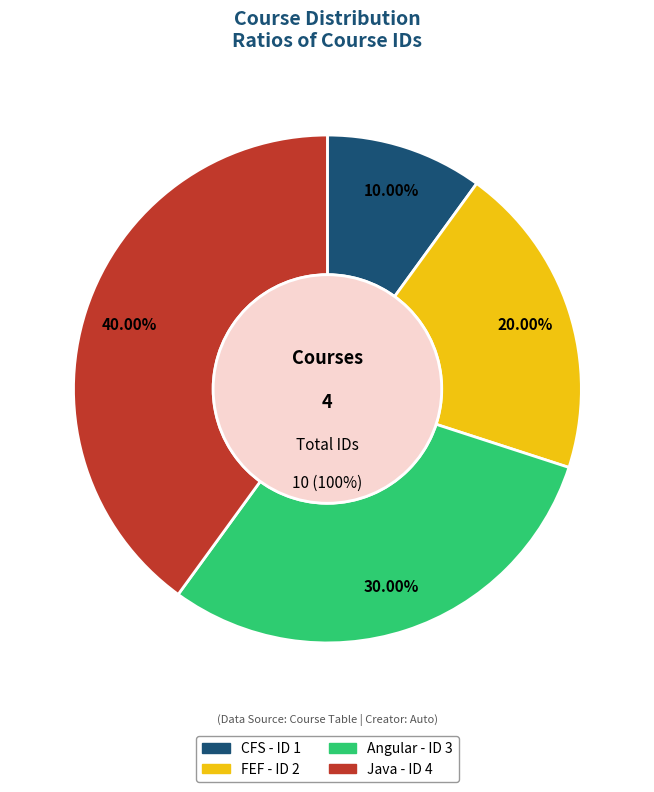

The Angular slice represents 30% of the pie. True or false?

True